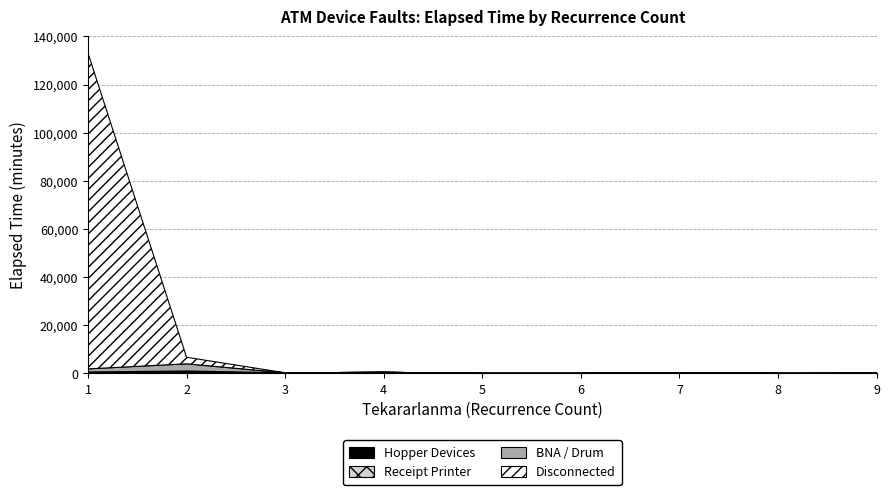

How many times do Disconnected and Hopper Devices cross each other?

2